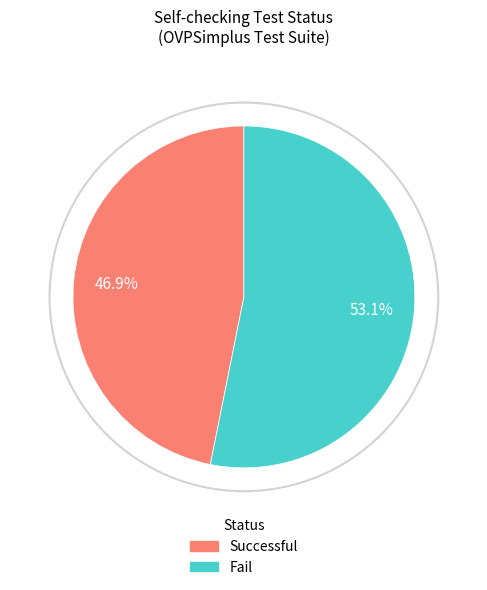

Which category has the smallest portion of the pie?

Successful